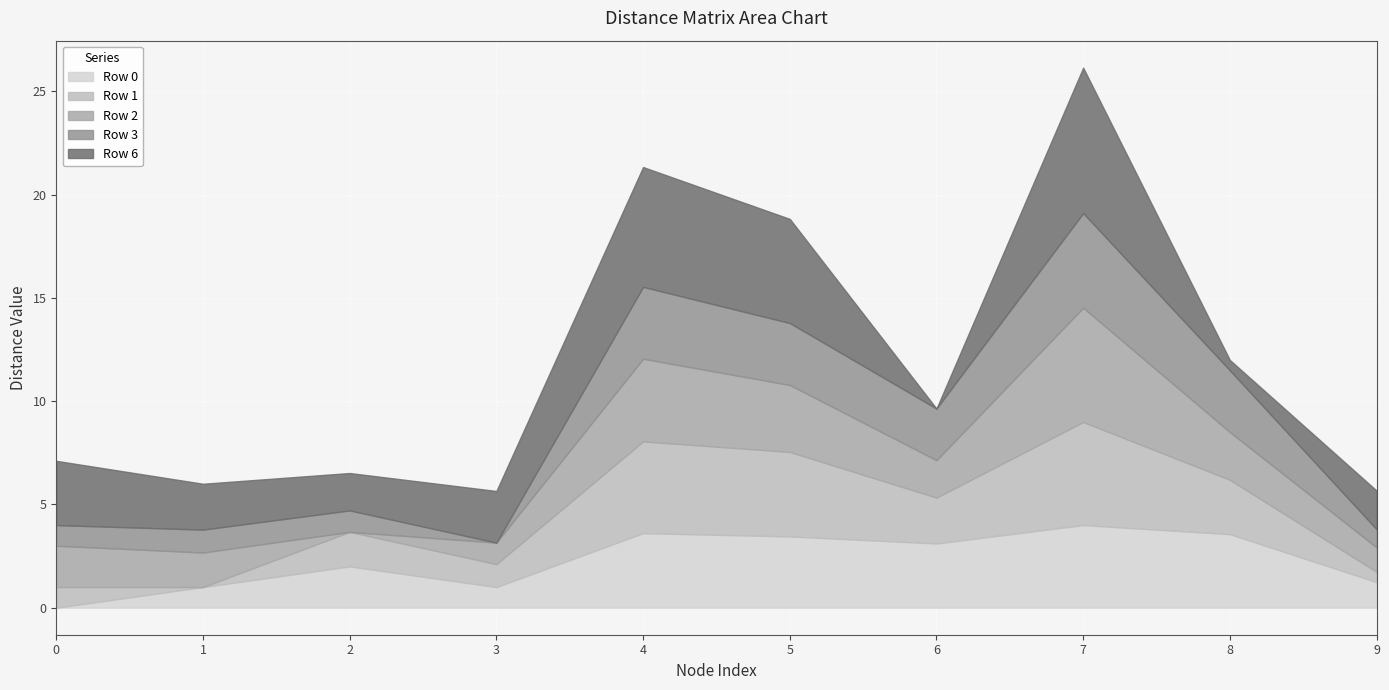

True or false: Row 1 and Row 6 intersect in this chart.

True